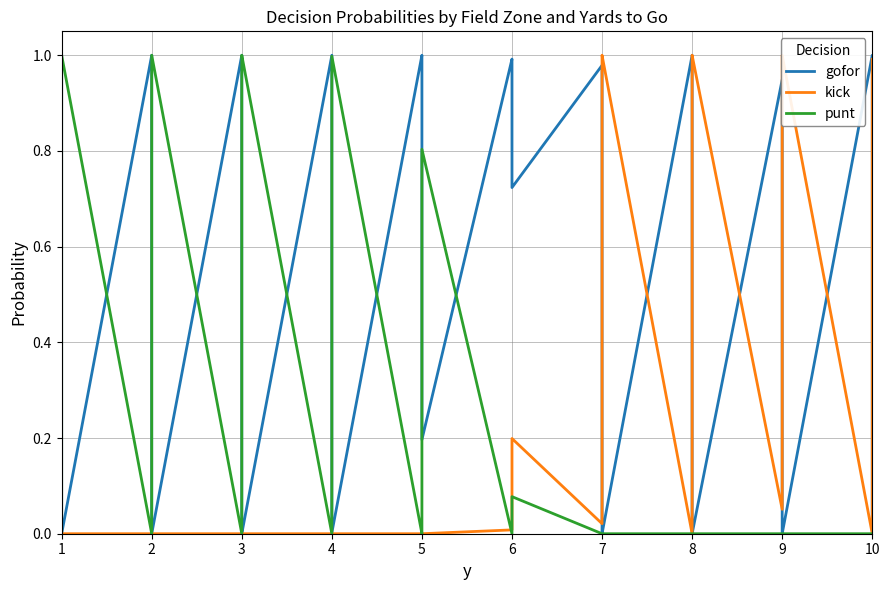

Which series has the largest total across all categories?

gofor